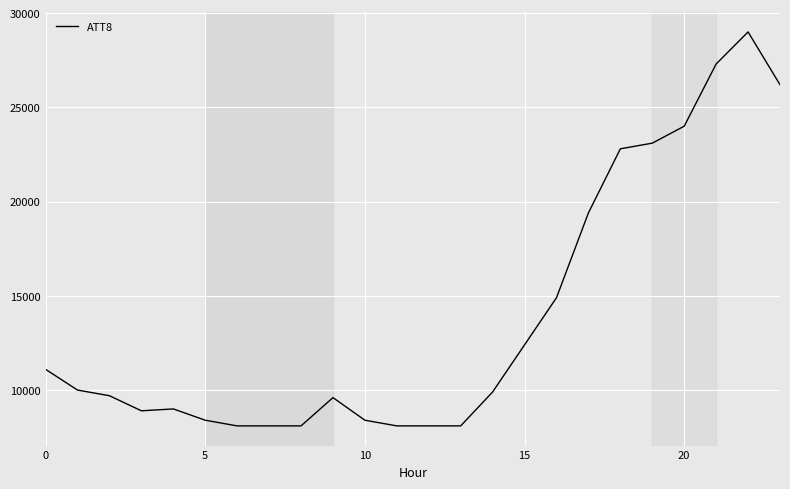

What is the greatest value displayed?

29000